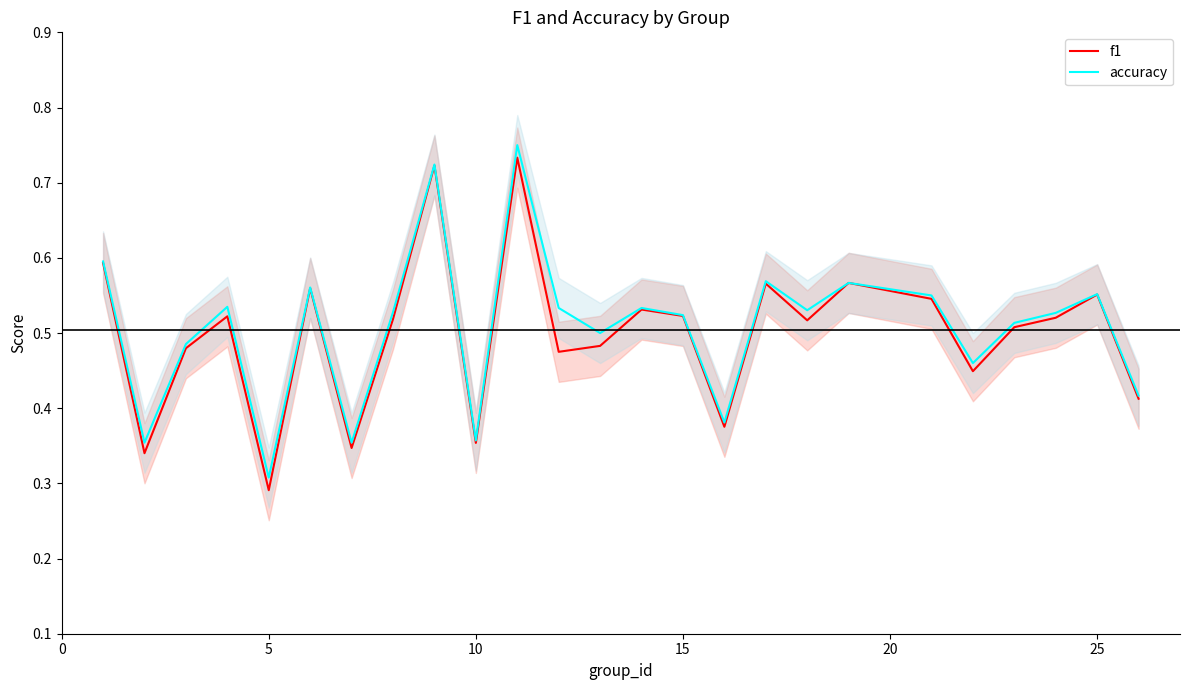

Rank the series by their maximum value, from highest to lowest.

accuracy, f1